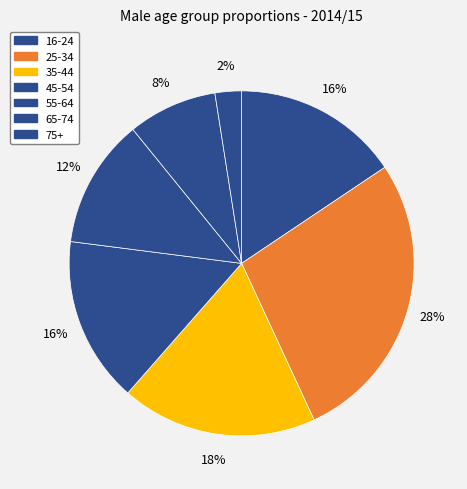

Which slice is the largest?

25-34